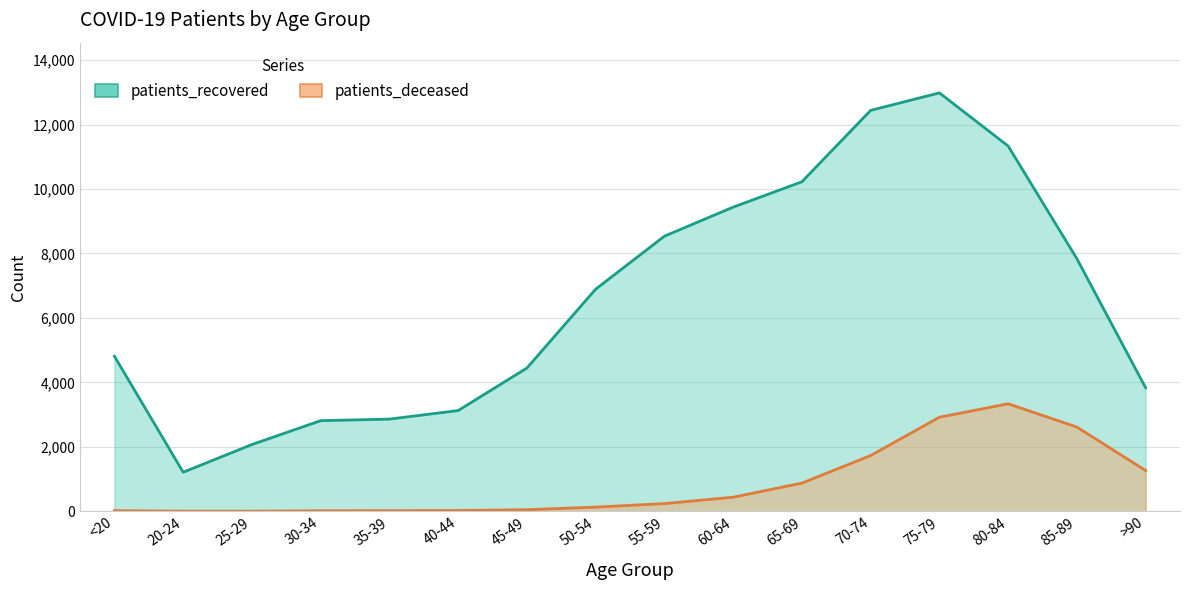

List the series in order of their overall mean, highest first.

patients_recovered, patients_deceased